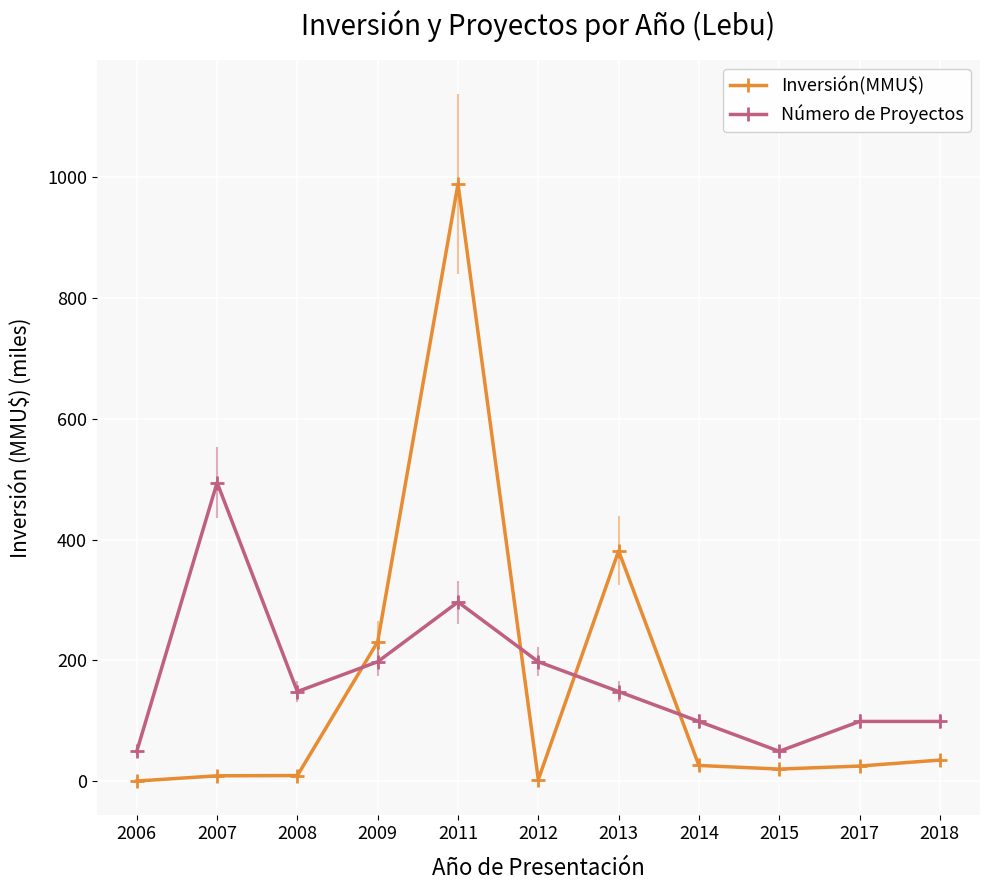

What is the value of the Inversión(MMU$) point at the 9th from the left?

20.0